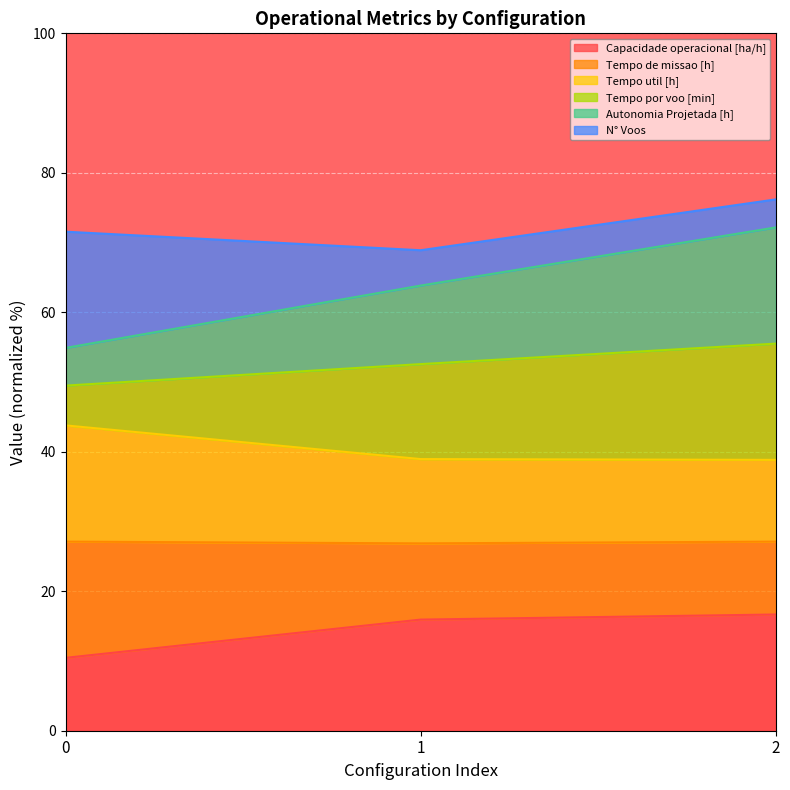

Is it true that Capacidade operacional [ha/h] equals 18.0 at 0?

False